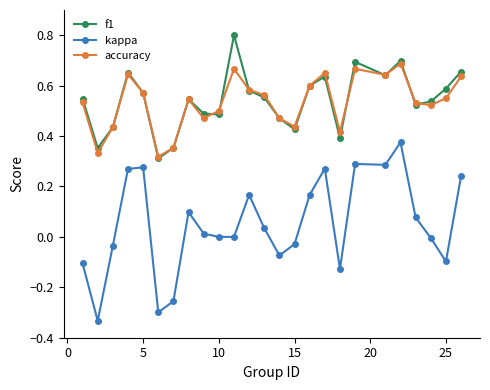

True or false: kappa and accuracy intersect in this chart.

False